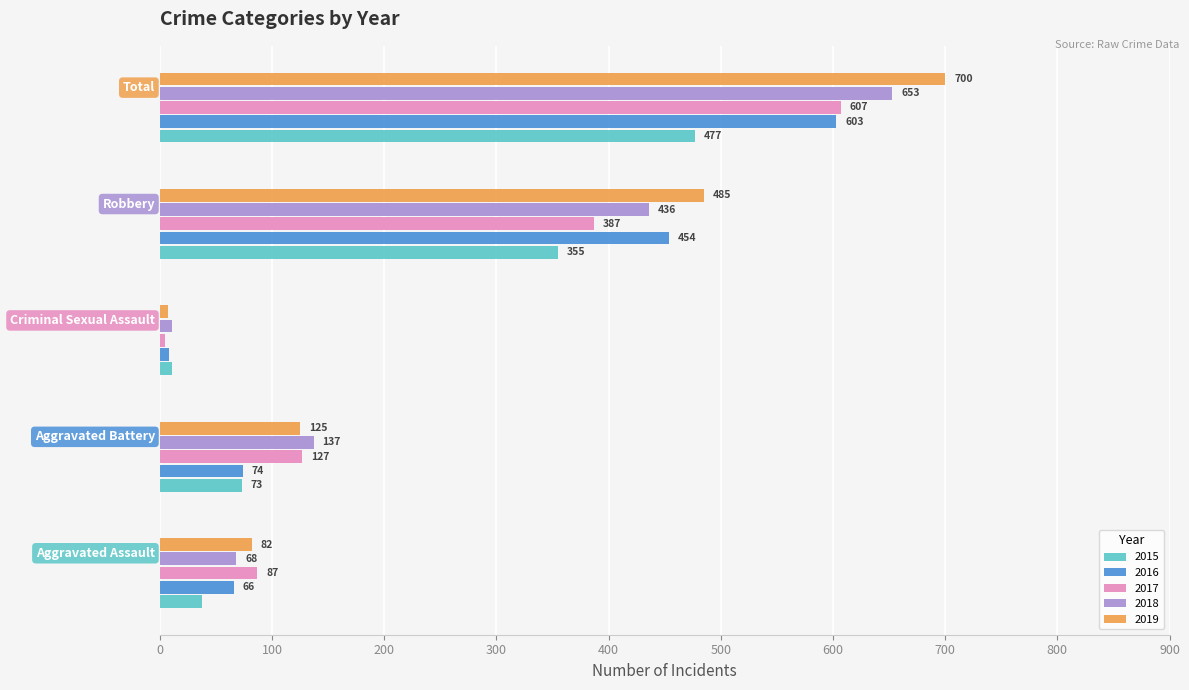

The value of 2019 at Criminal Sexual Assault is 7. True or false?

True